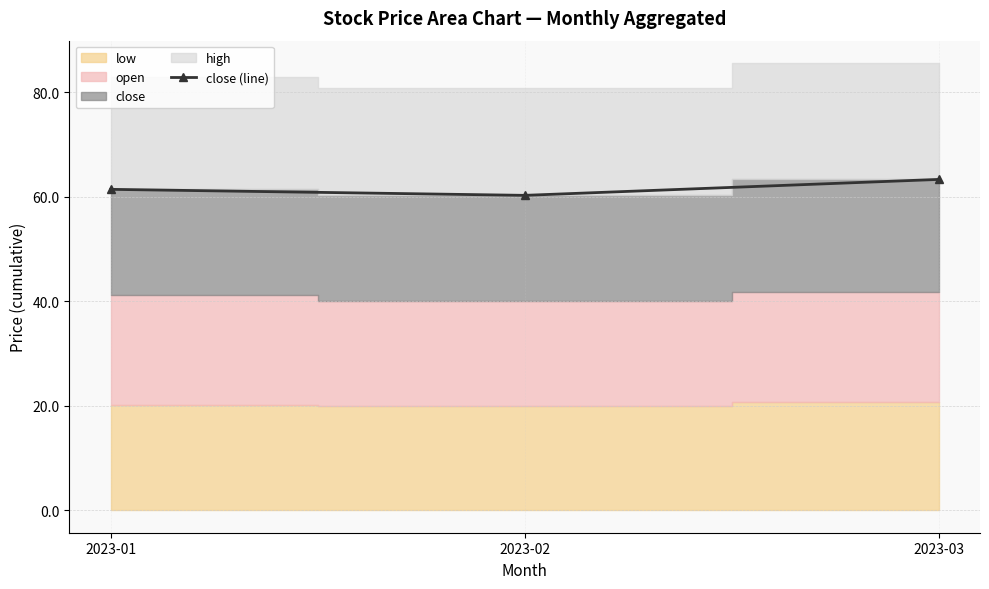

What is the approximate value at 2023-02?

60.3